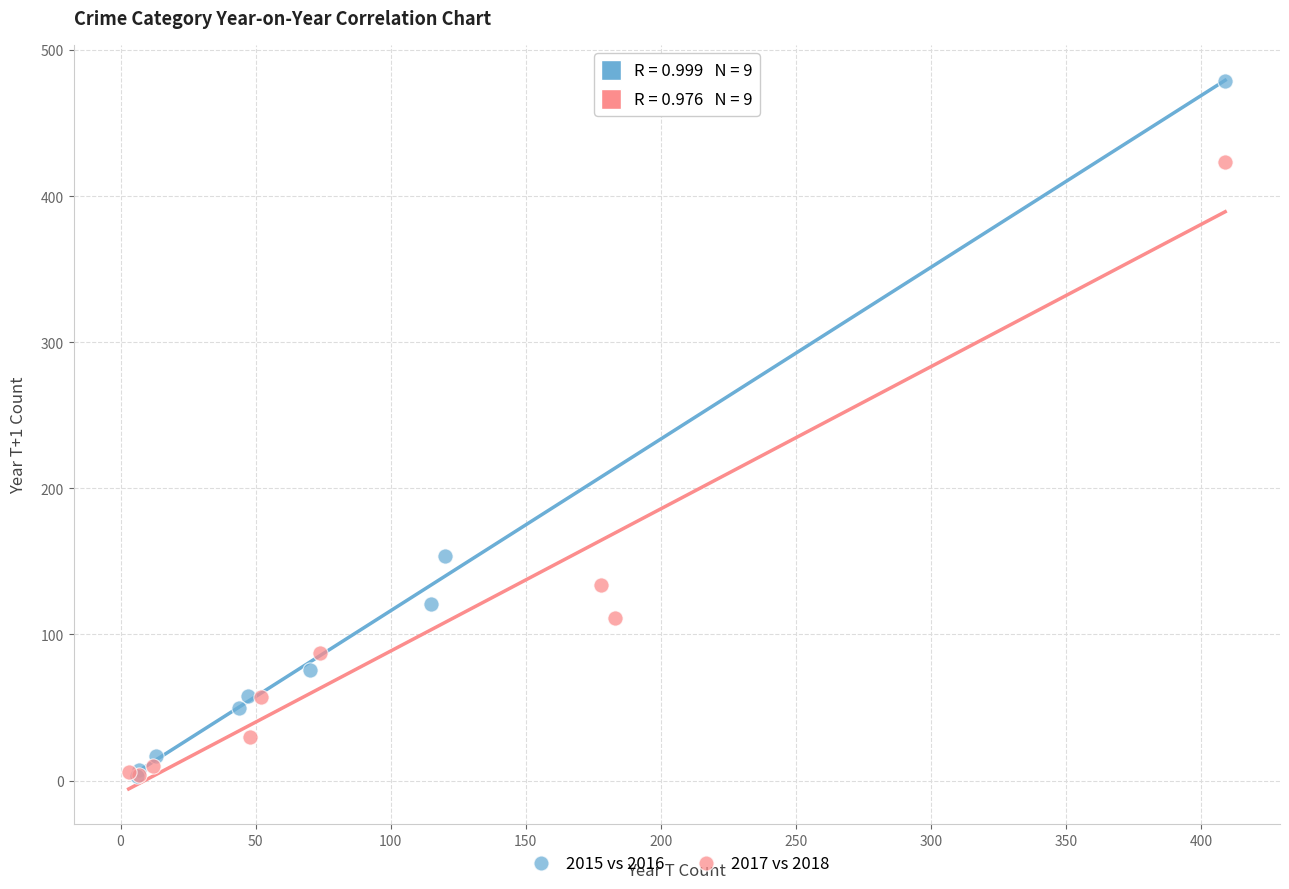

Which series has the widest spread of Y values?

2015 vs 2016